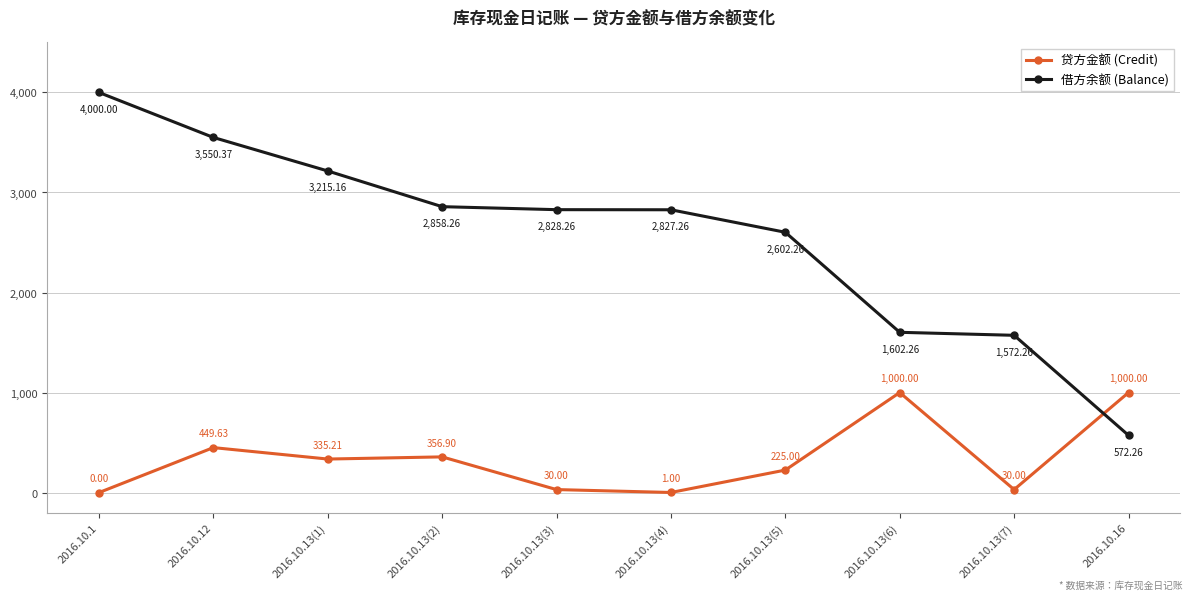

Which series ends up on top after the final intersection of 贷方金额 (Credit) and 借方余额 (Balance)?

贷方金额 (Credit)